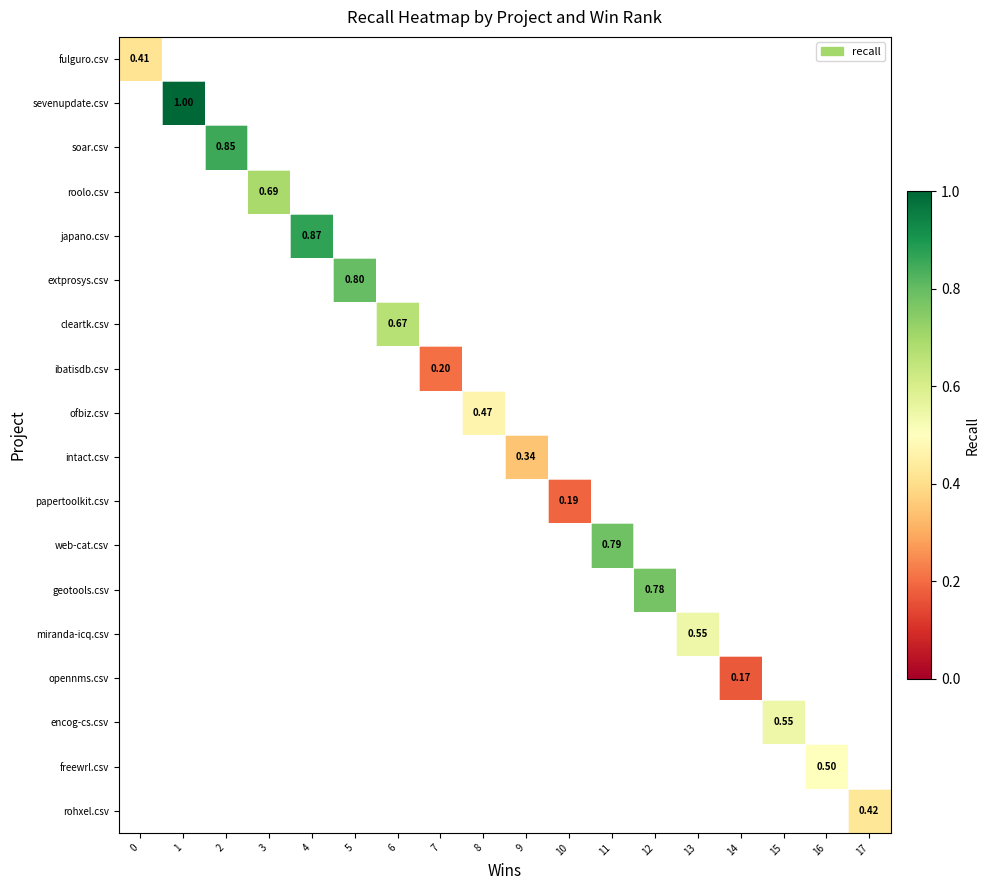

What is the maximum value shown in the chart?

1.0